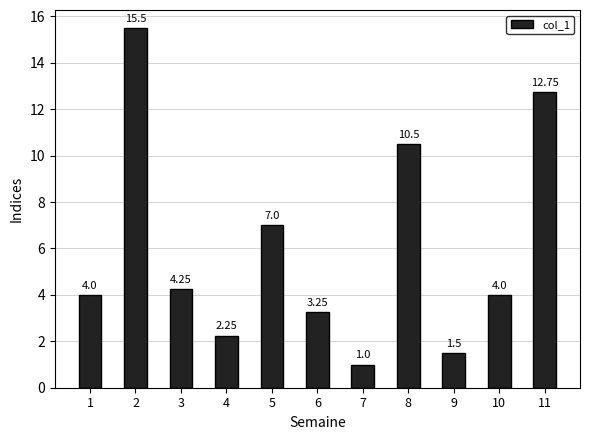

What is the change in value from 6 to 11?

+9.5